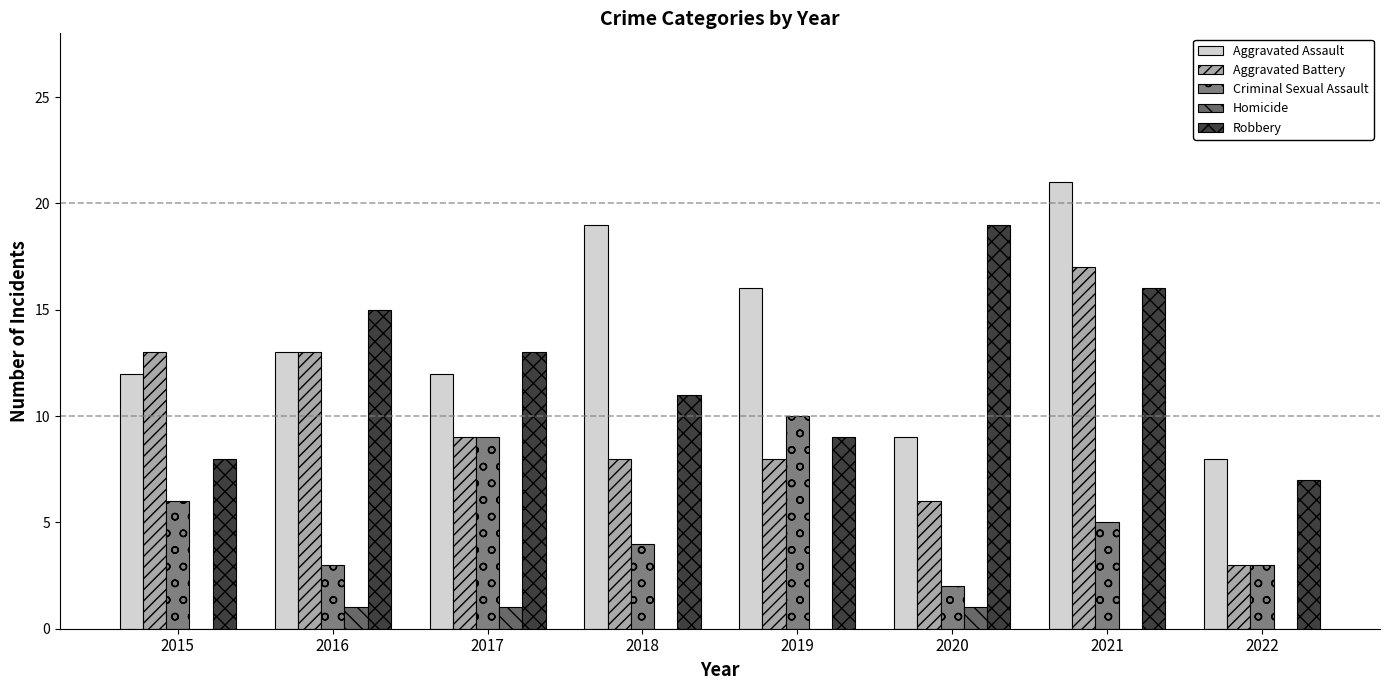

Reading left to right, list all the values displayed in this chart.

Aggravated Assault: 2015=12	2016=13	2017=12	2018=19	2019=16	2020=9	2021=21	2022=8
Aggravated Battery: 2015=13	2016=13	2017=9	2018=8	2019=8	2020=6	2021=17	2022=3
Criminal Sexual Assault: 2015=6	2016=3	2017=9	2018=4	2019=10	2020=2	2021=5	2022=3
Homicide: 2015=0	2016=1	2017=1	2018=0	2019=0	2020=1	2021=0	2022=0
Robbery: 2015=8	2016=15	2017=13	2018=11	2019=9	2020=19	2021=16	2022=7